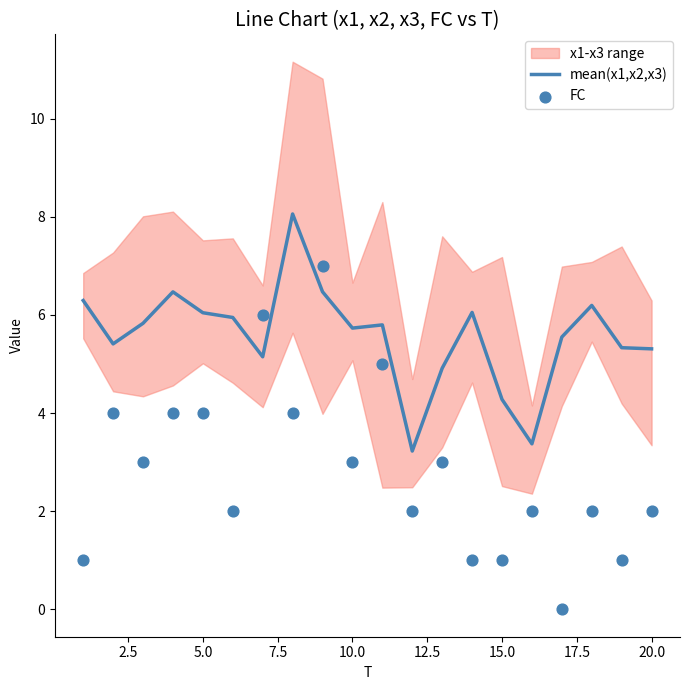

Which series reaches the minimum Y coordinate?

FC